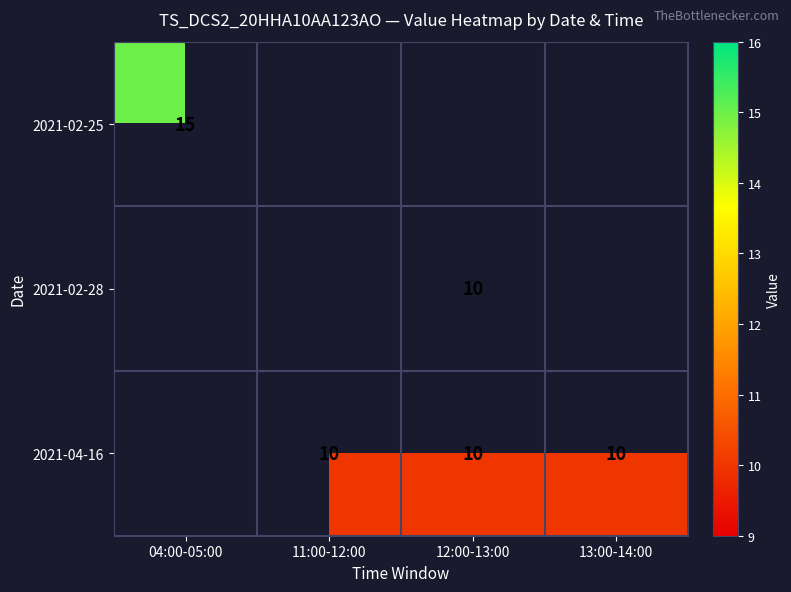

At how many categories does at least one series exceed 11?

1